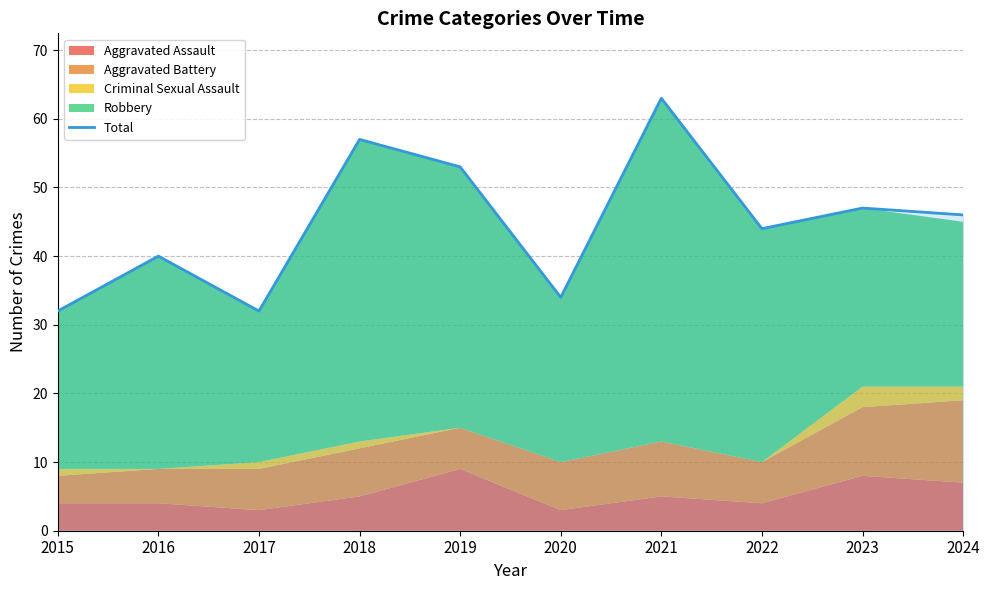

At which category does the data reach its first local valley?

2017